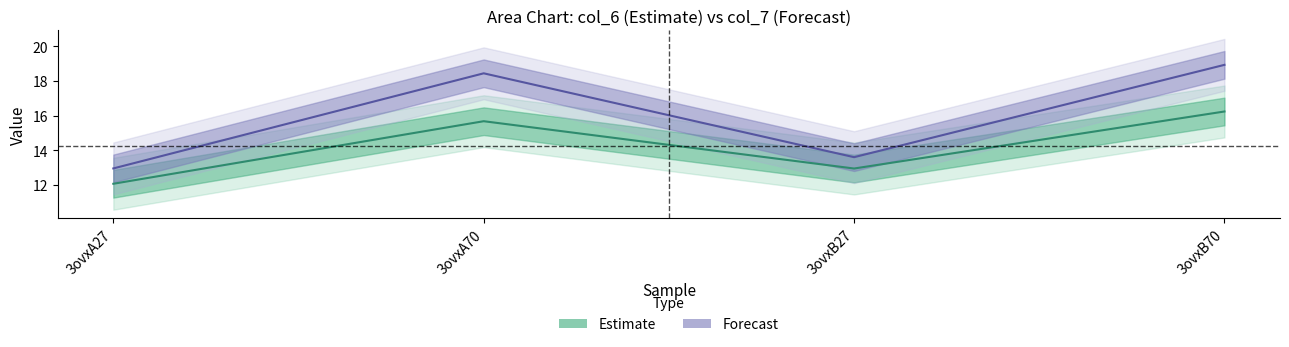

True or false: Estimate and Forecast cross at least once.

False